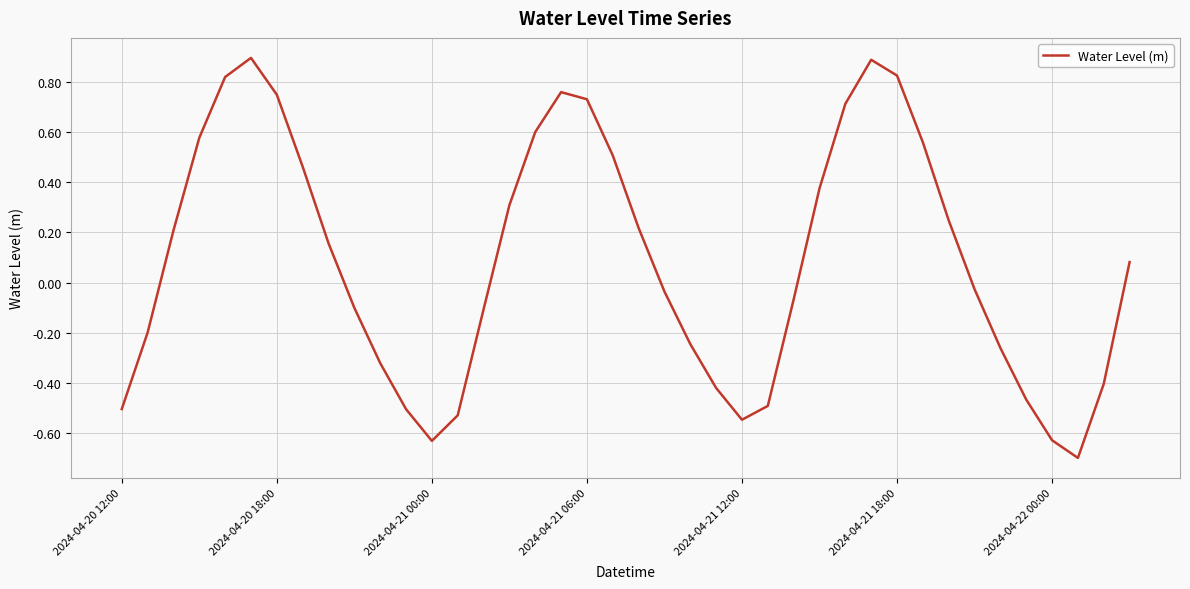

What is the greatest value displayed?

0.9